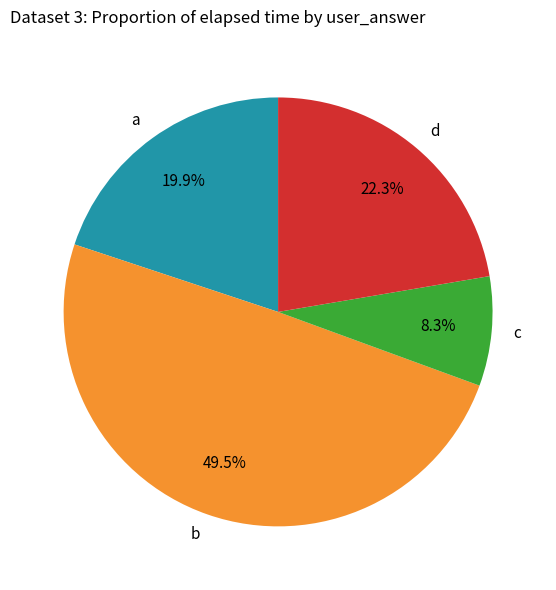

To the nearest percent, what is the difference between the largest and smallest slice percentages?

41%